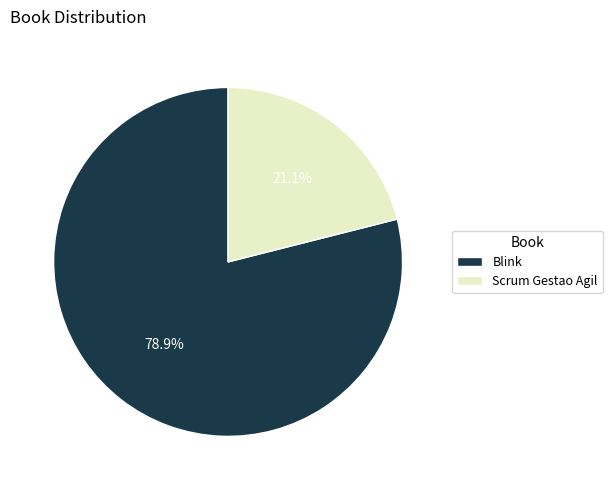

Does Scrum Gestao Agil represent more than half of the total?

No